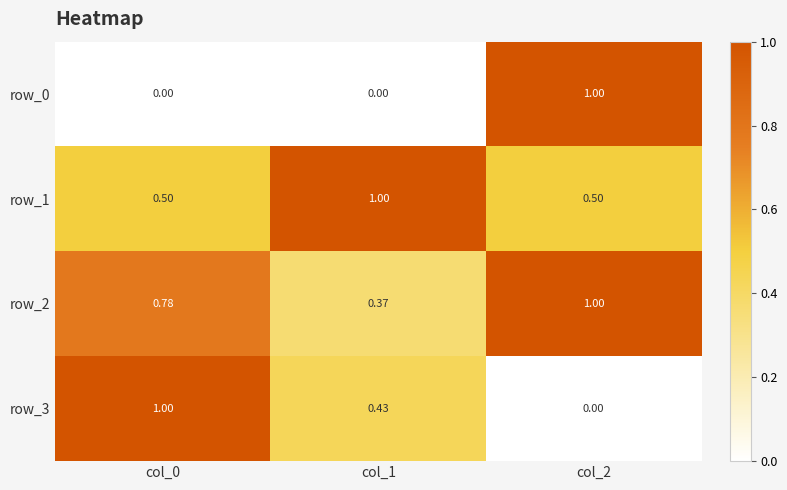

Reading left to right, extract all data points from this chart.

row_0: col_0=0.0	col_1=0.0	col_2=1.0
row_1: col_0=0.5	col_1=1.0	col_2=0.5
row_2: col_0=0.8	col_1=0.4	col_2=1.0
row_3: col_0=1.0	col_1=0.4	col_2=0.0